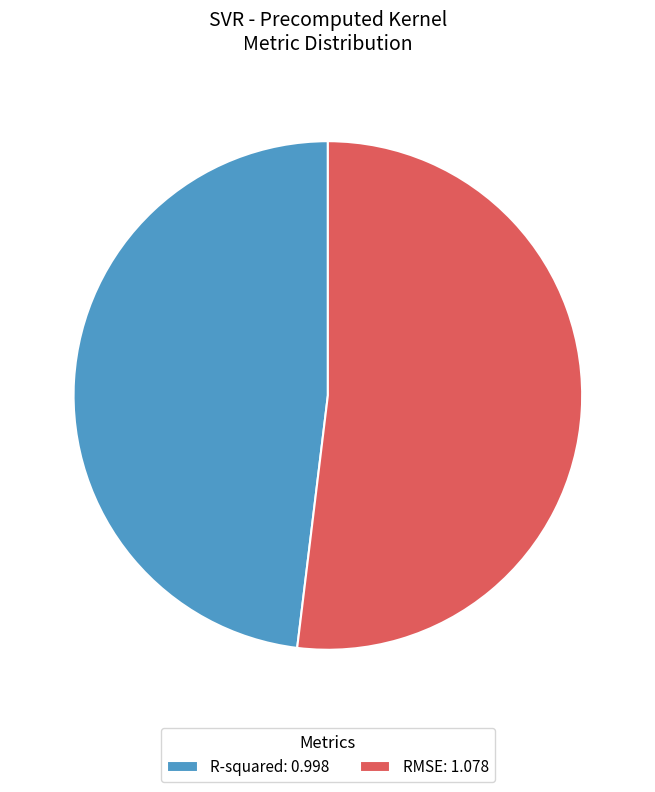

The RMSE slice represents 46% of the pie. True or false?

False